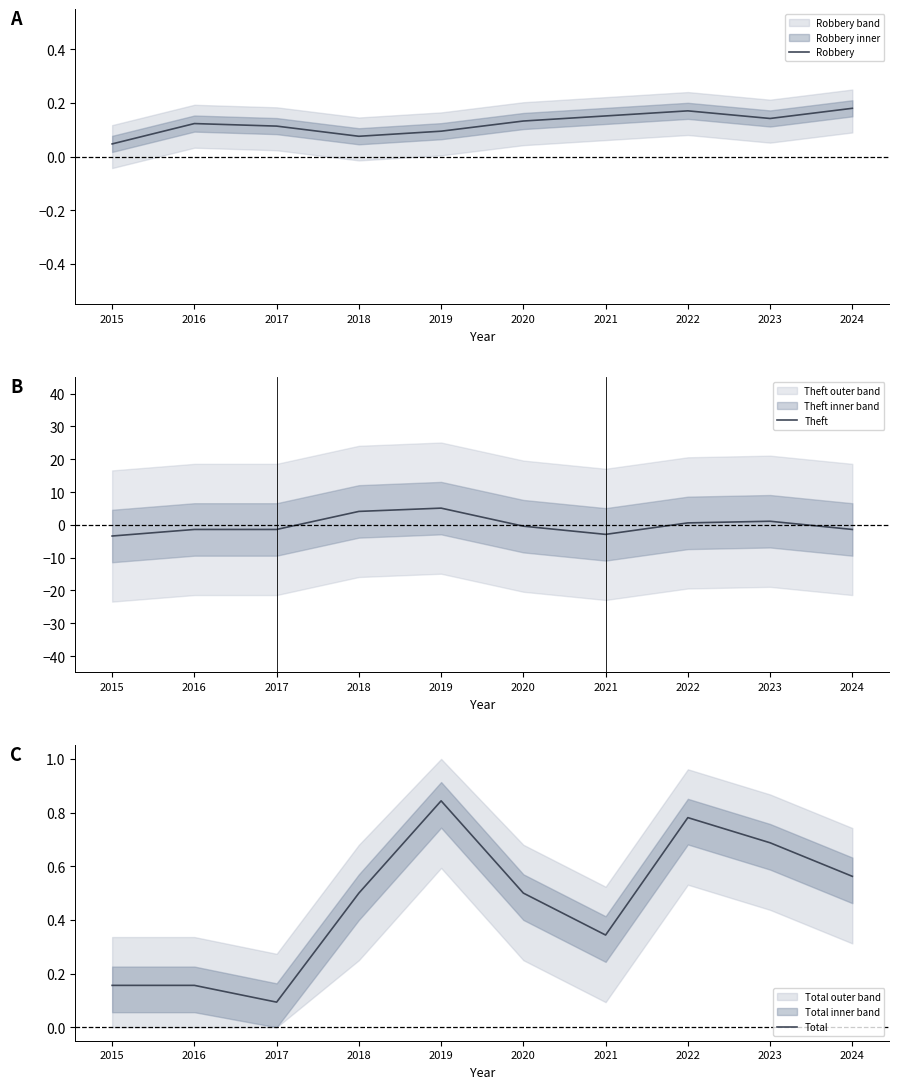

Reading right to left, extract all data points from this chart.

Robbery: 2024=0.2	2023=0.1	2022=0.2	2021=0.2	2020=0.1	2019=0.1	2018=0.1	2017=0.1	2016=0.1	2015=0.0
Theft: 2024=-1.4	2023=1.1	2022=0.6	2021=-2.9	2020=-0.4	2019=5.1	2018=4.1	2017=-1.4	2016=-1.4	2015=-3.4
Total: 2024=0.6	2023=0.7	2022=0.8	2021=0.3	2020=0.5	2019=0.8	2018=0.5	2017=0.1	2016=0.2	2015=0.2